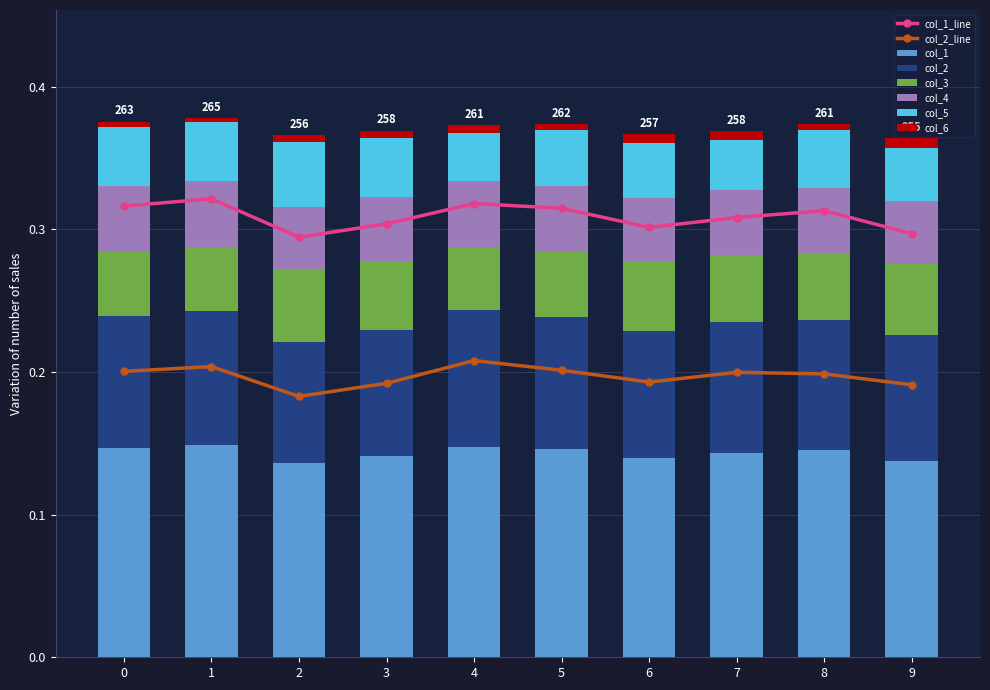

At which category is the sum across all series the highest?

1